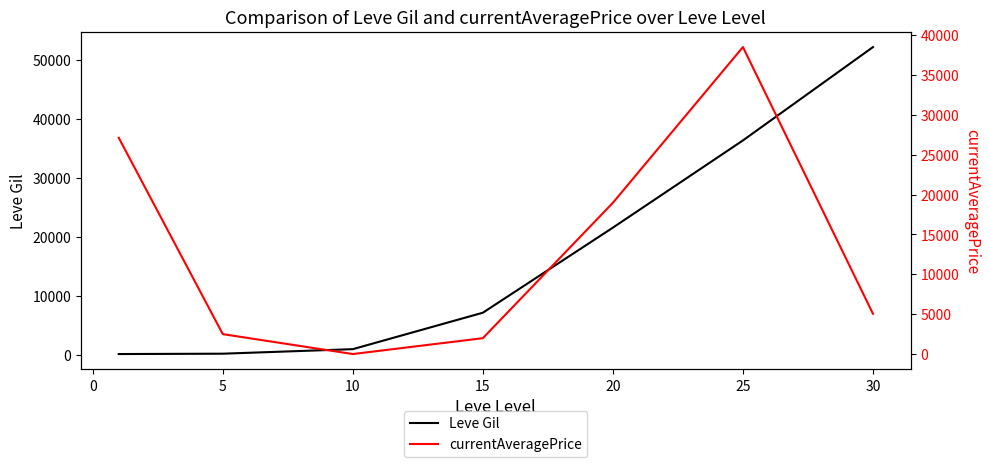

What is the average value of the Leve Gil series?

16964